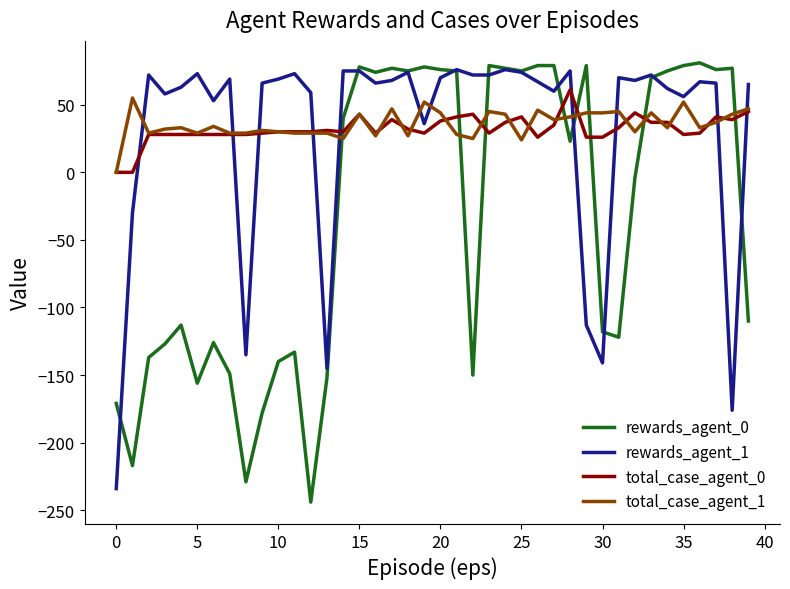

What is the smallest value displayed?

-244